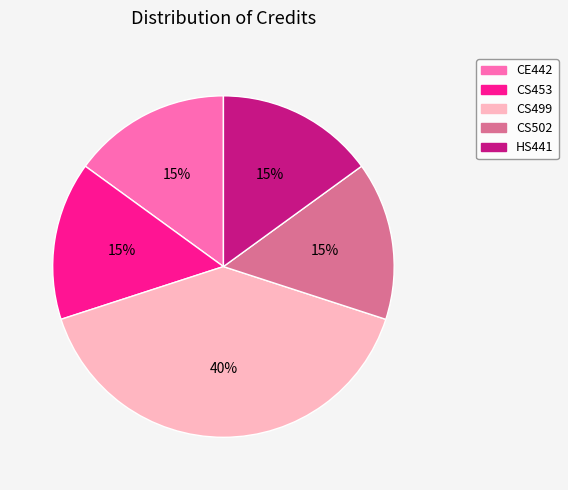

Does CS502 represent more than half of the total?

No